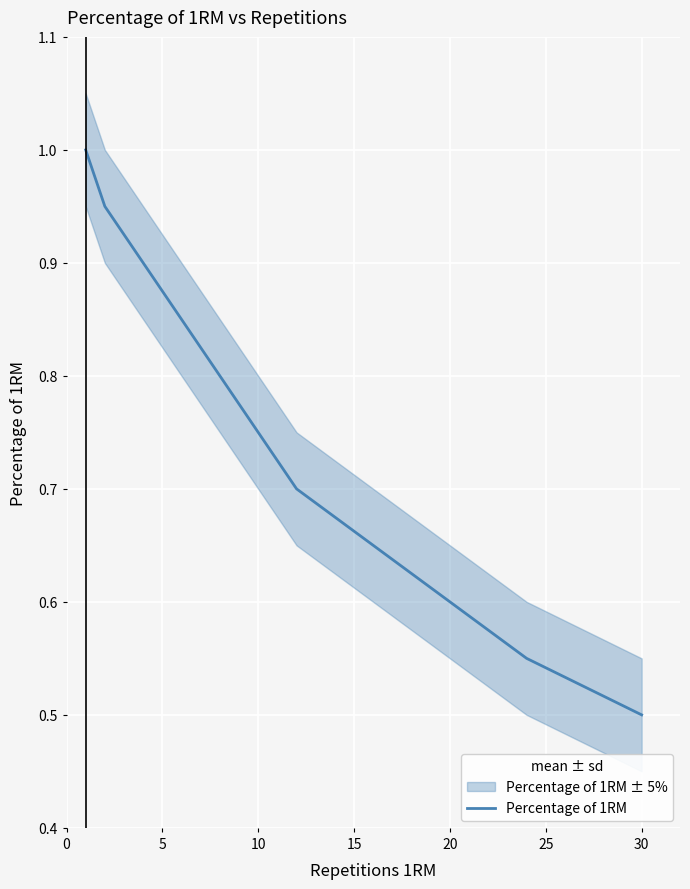

How many data points does each series have?

11